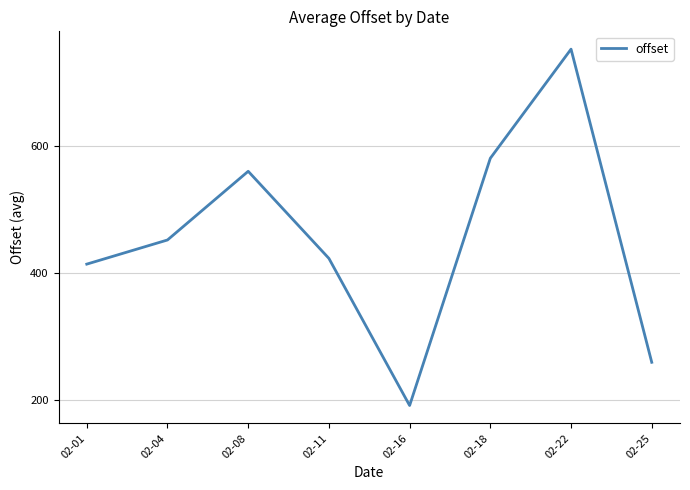

How many values are below 451?

4